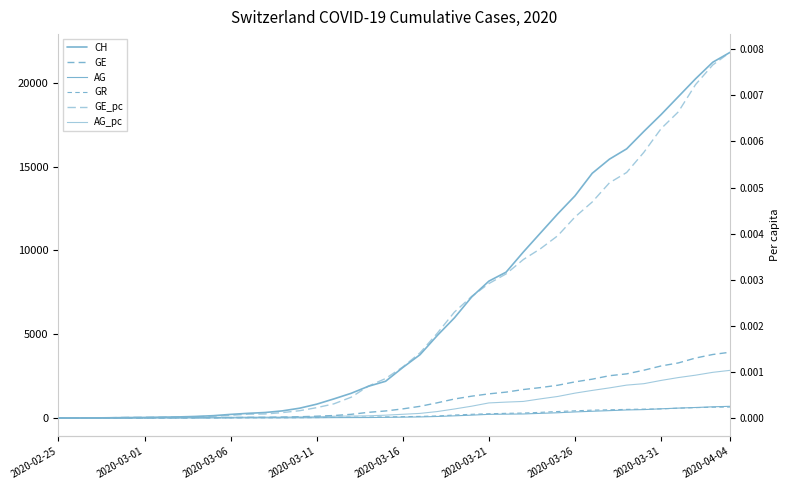

What is the average value of the AG series?

186.8